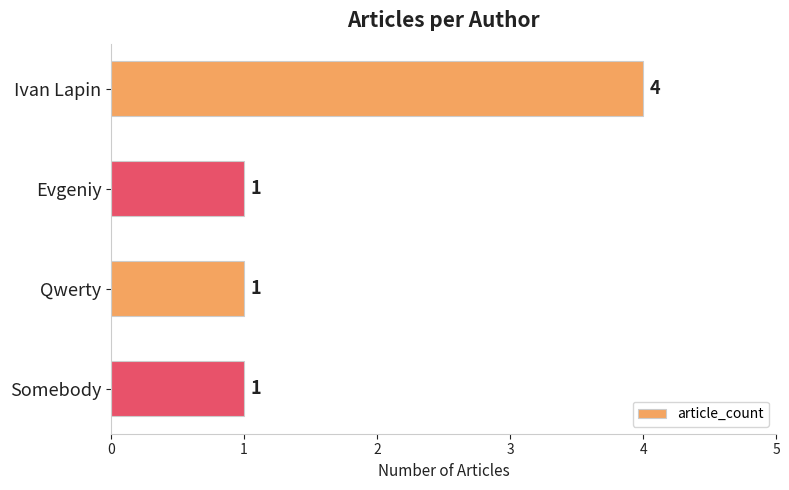

The value at Qwerty is 2. True or false?

False